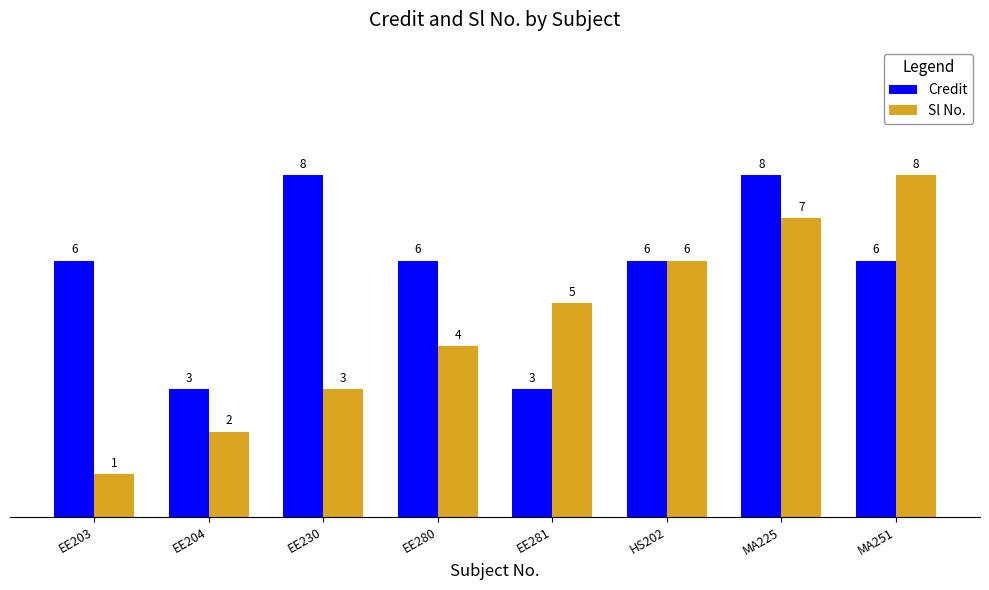

What is the highest value of the Credit series?

8